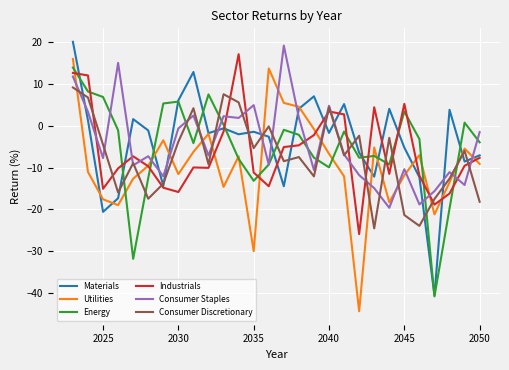

Which series has the largest total across all categories?

Materials